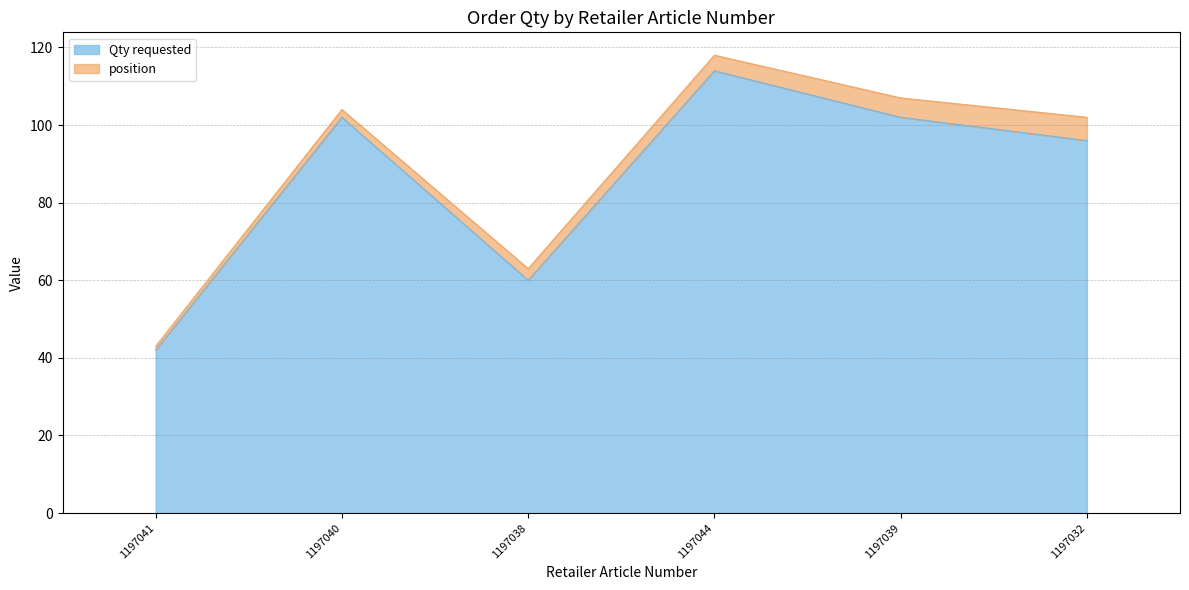

Between 1197041 and 1197044, which is larger?

1197044